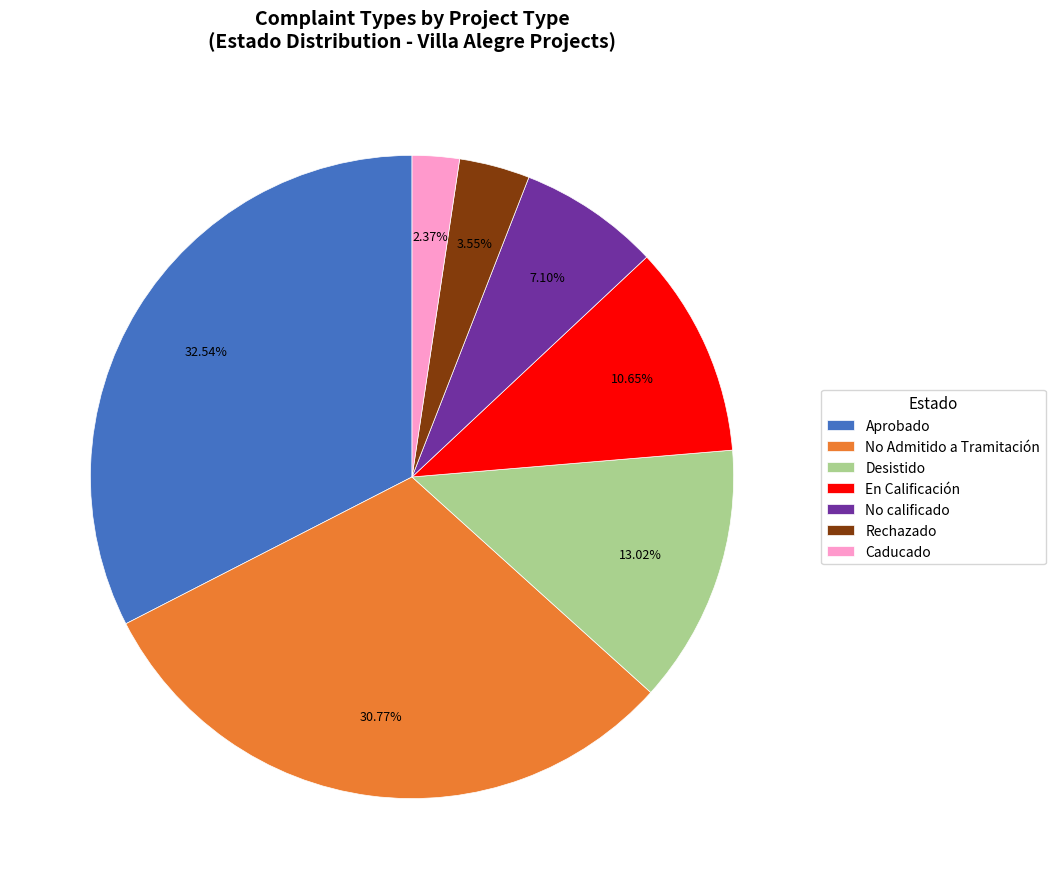

Rank the categories by value from lowest to highest.

Caducado, Rechazado, No calificado, En Calificación, Desistido, No Admitido a Tramitación, Aprobado